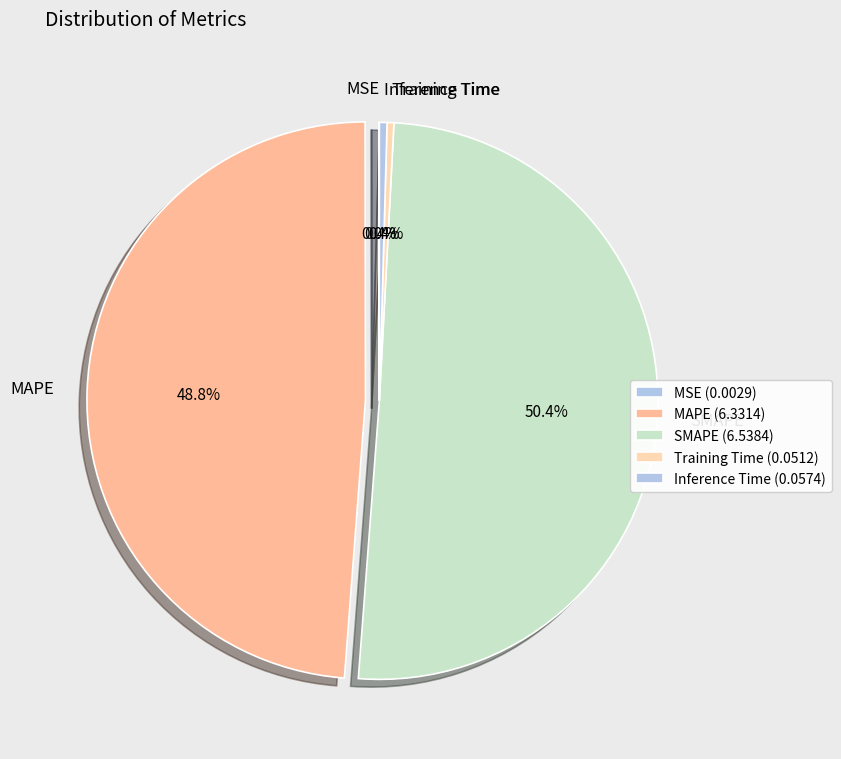

What percentage do Training Time and Inference Time together represent?

0.8%